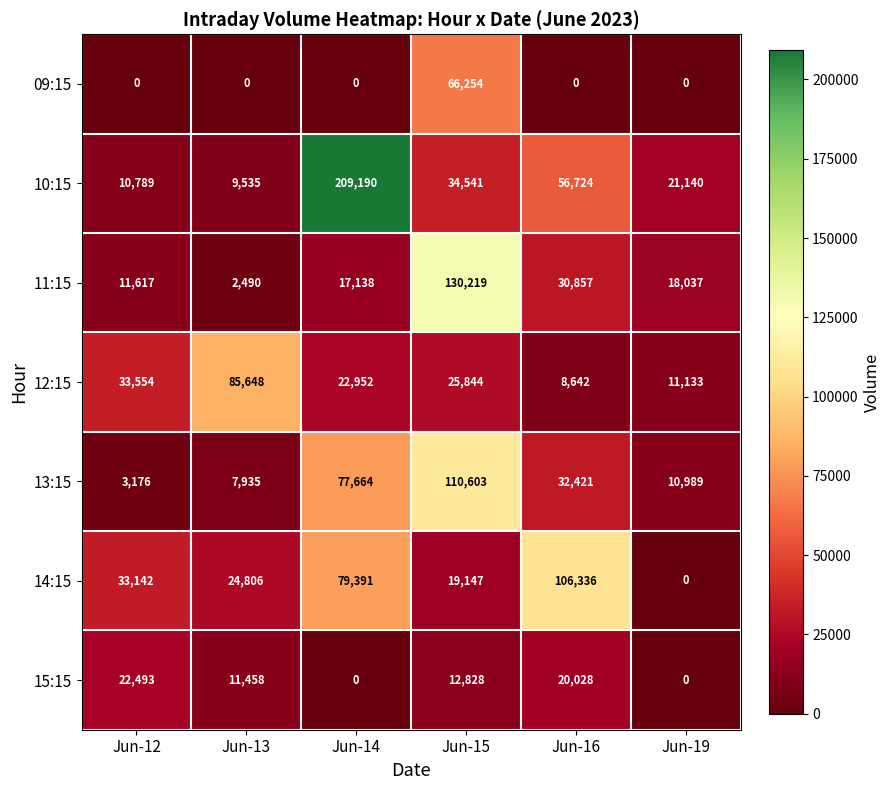

How many data points does each series have?

6